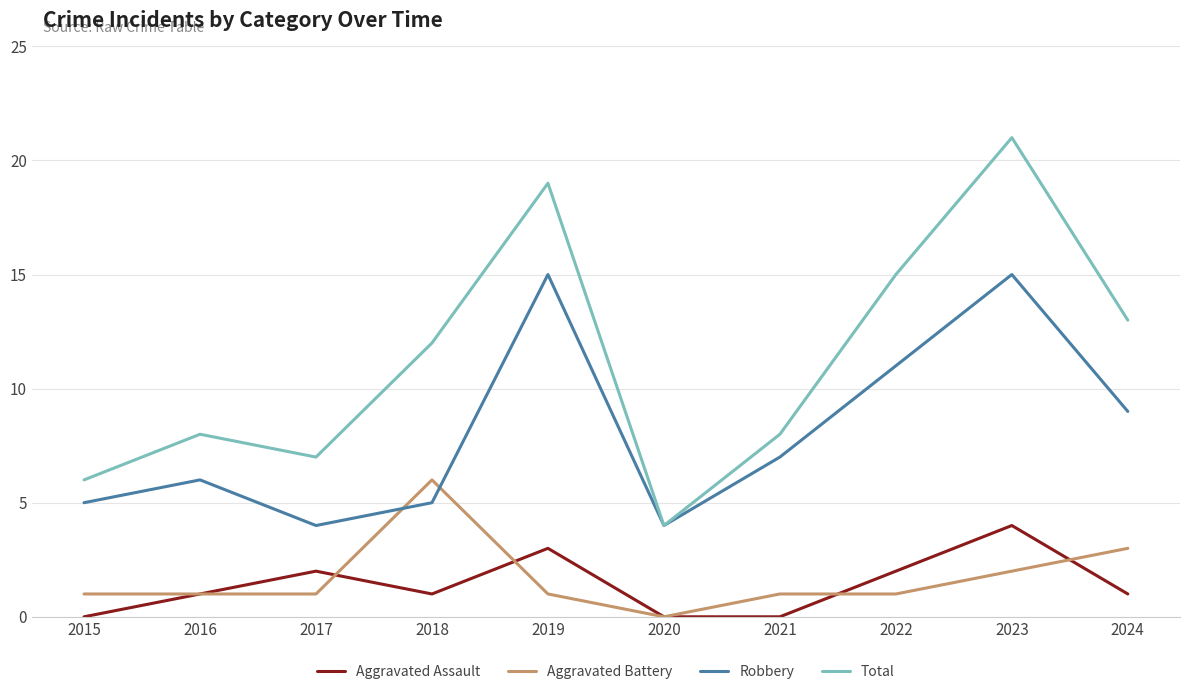

True or false: Robbery and Aggravated Assault cross at least once.

False